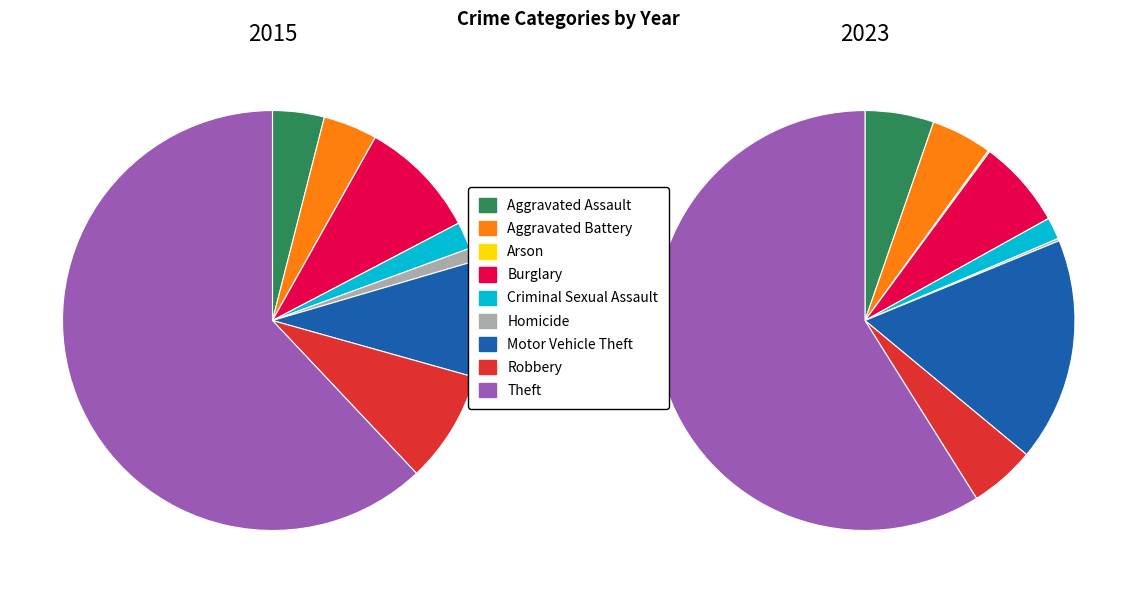

To the nearest percent, what is the combined percentage of Burglary and Robbery?

12%